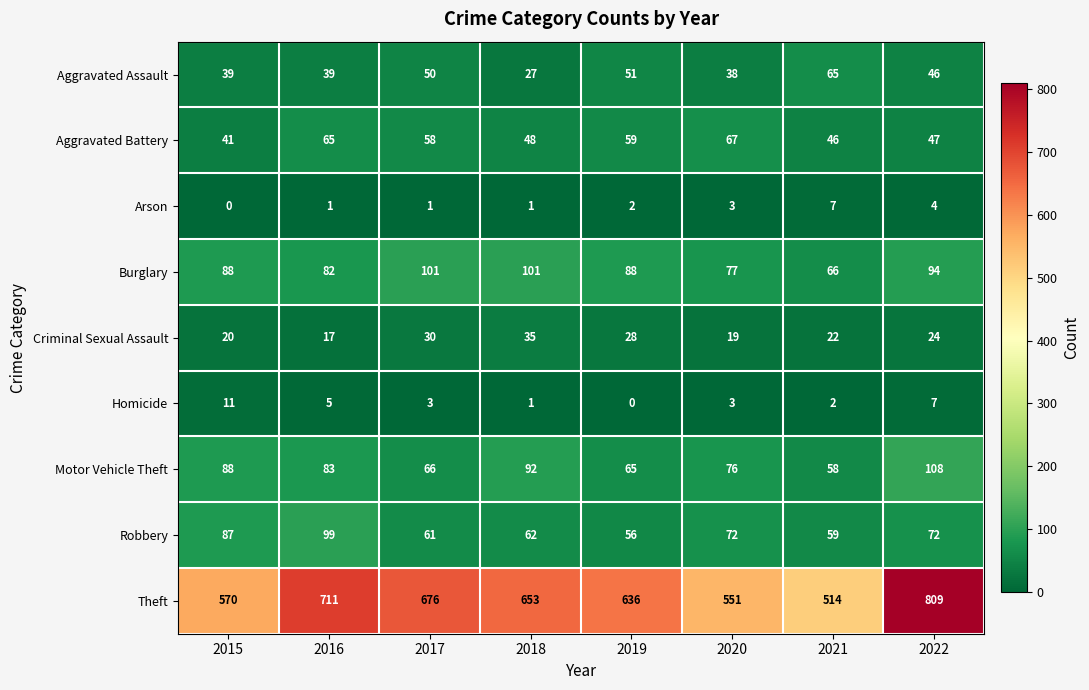

Which series changed the most between 2018 and 2022?

Theft